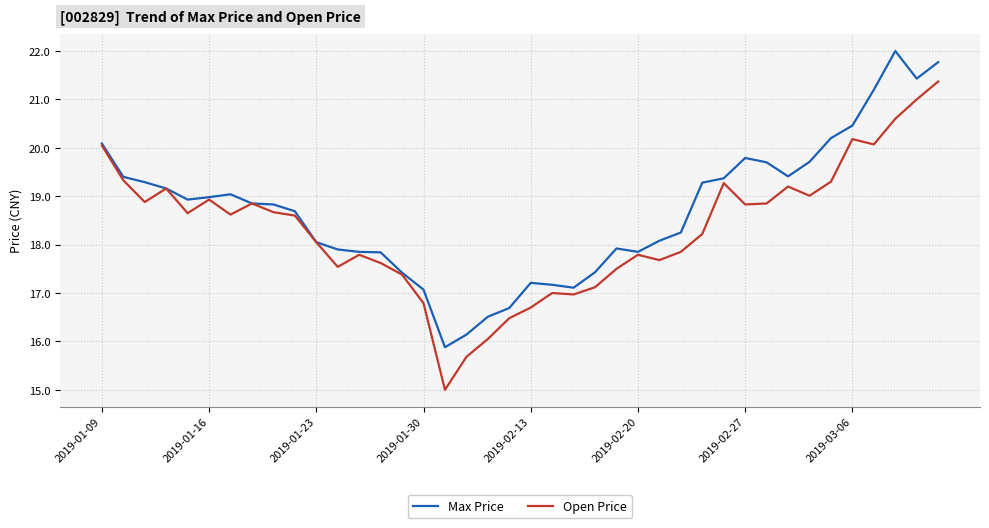

Which series has the largest total across all categories?

Max Price